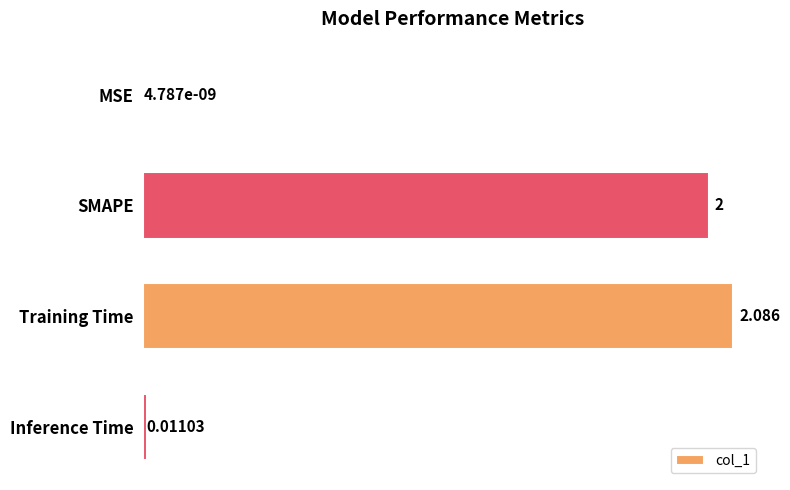

Where is the data nearest to the value 1?

Inference Time